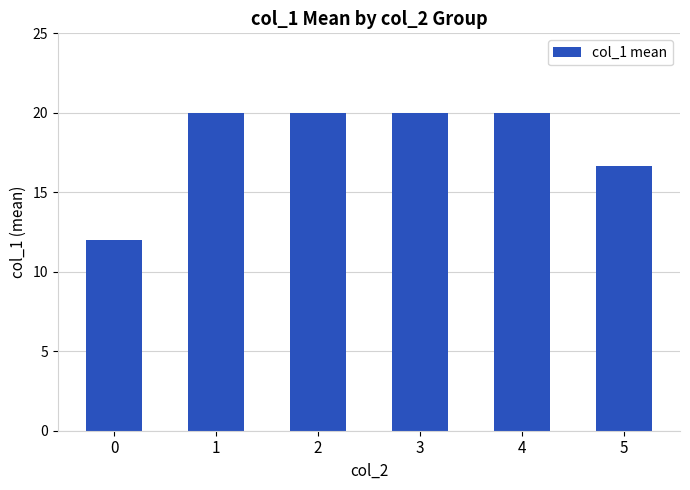

Reading right to left, list all the values displayed in this chart.

5=16.7	4=20.0	3=20.0	2=20.0	1=20.0	0=12.0